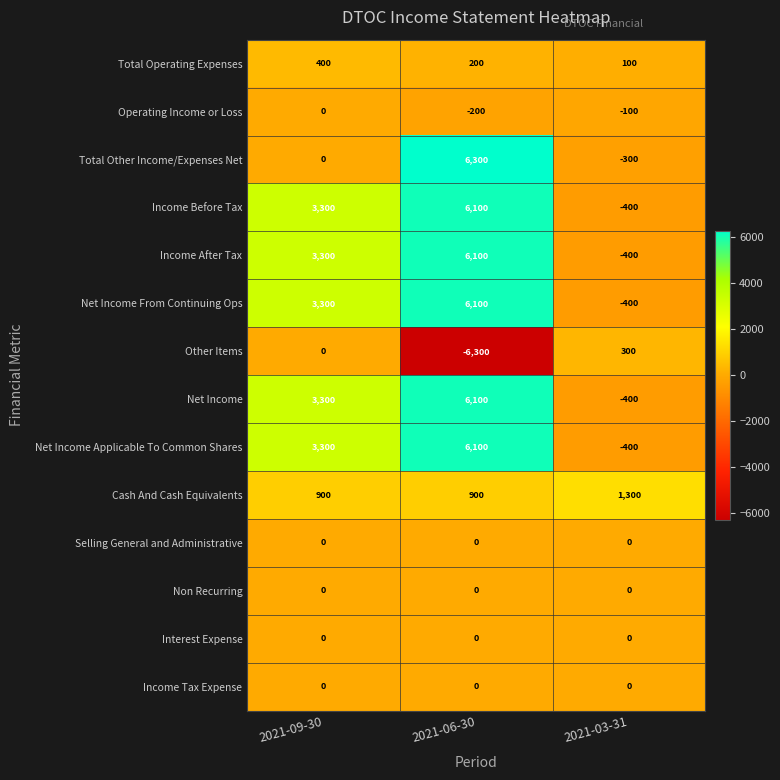

At which category does the chart reach its minimum across all series?

2021-06-30